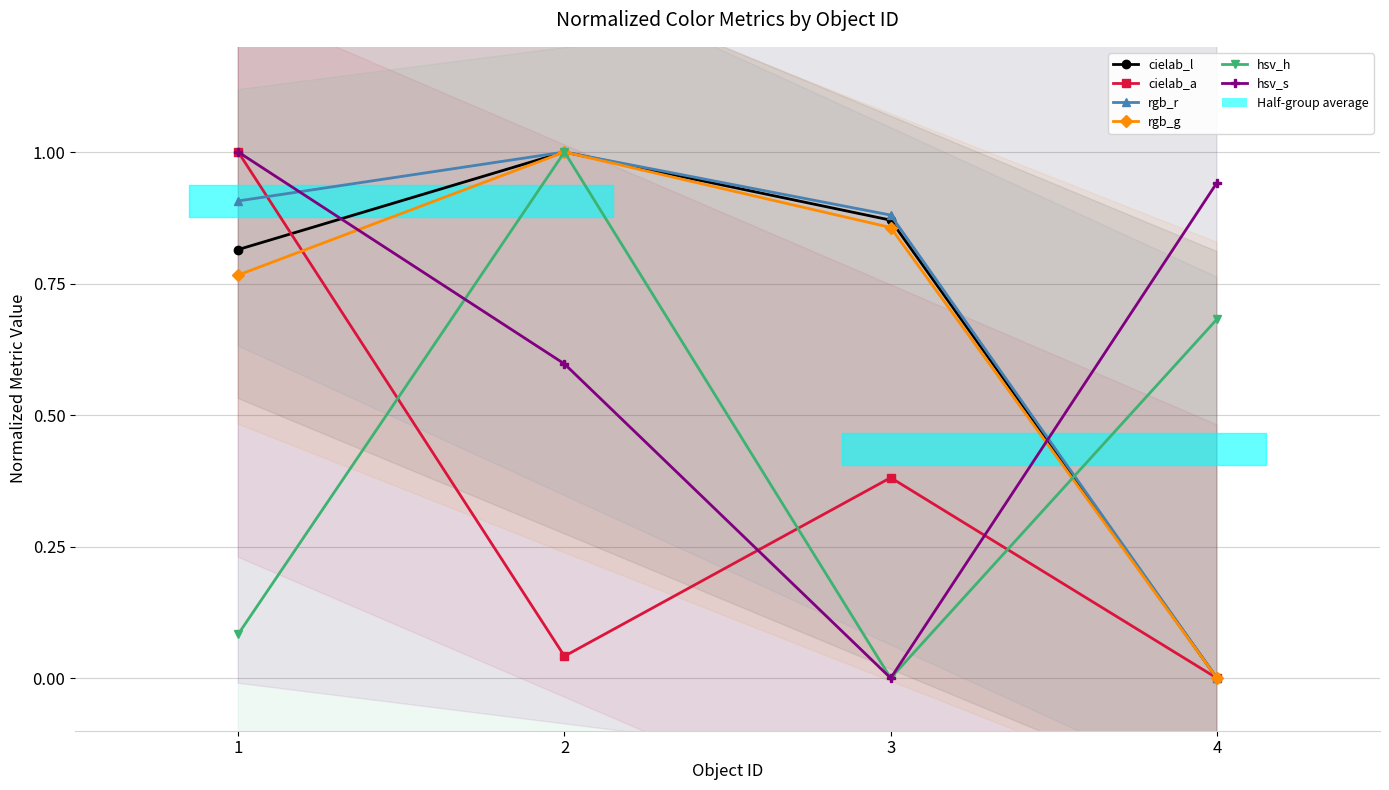

Where is the first local maximum for cielab_l?

2